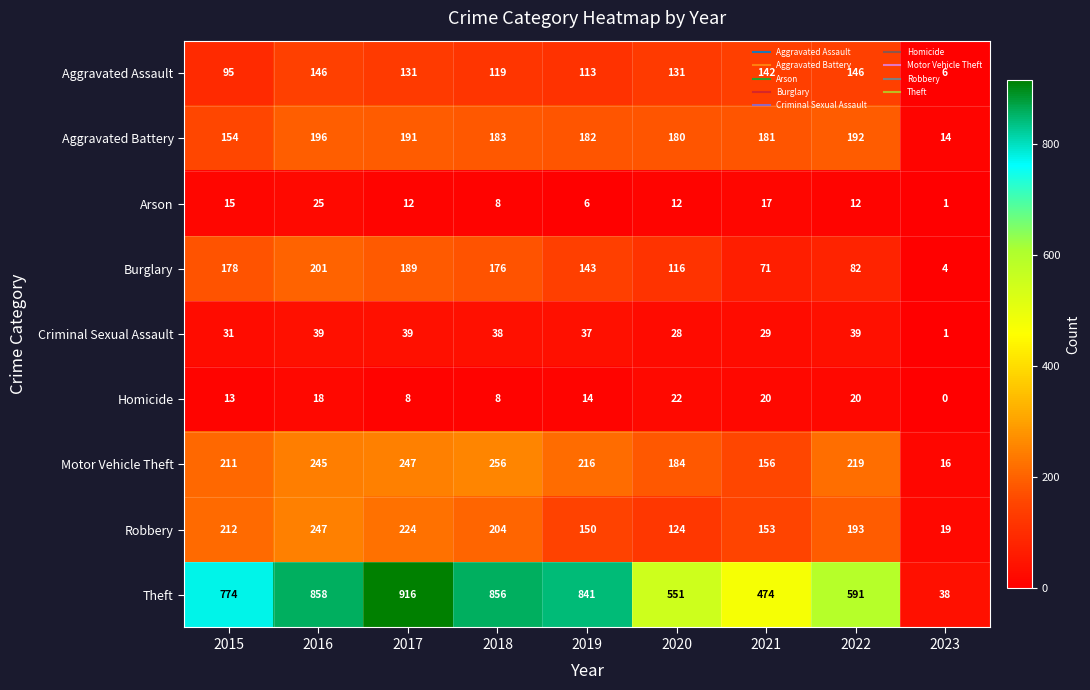

List the series in order of their peak value, highest first.

Theft, Motor Vehicle Theft, Robbery, Burglary, Aggravated Battery, Aggravated Assault, Criminal Sexual Assault, Arson, Homicide